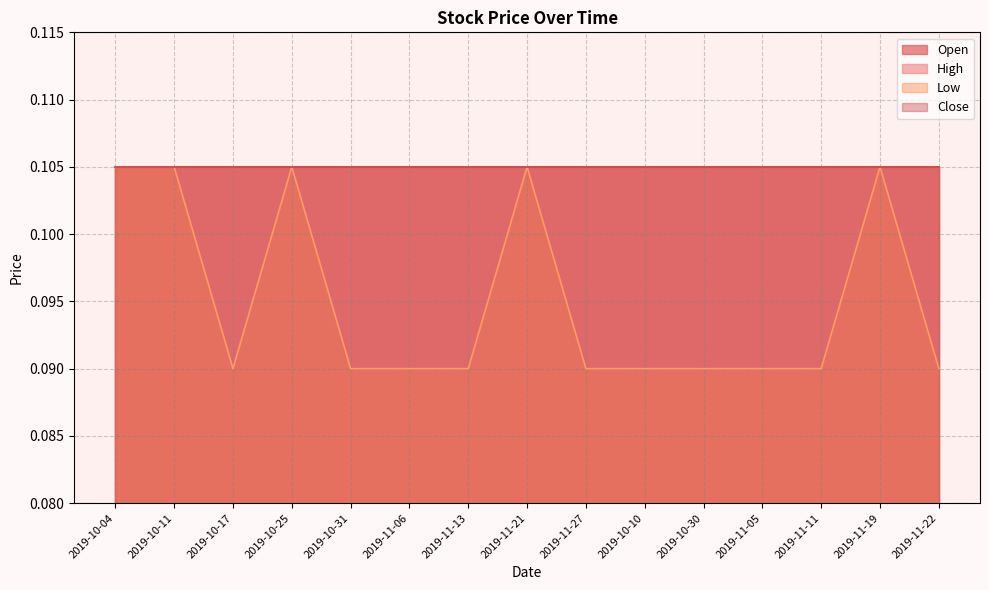

Rank the series by their maximum value, from highest to lowest.

Open, High, Low, Close